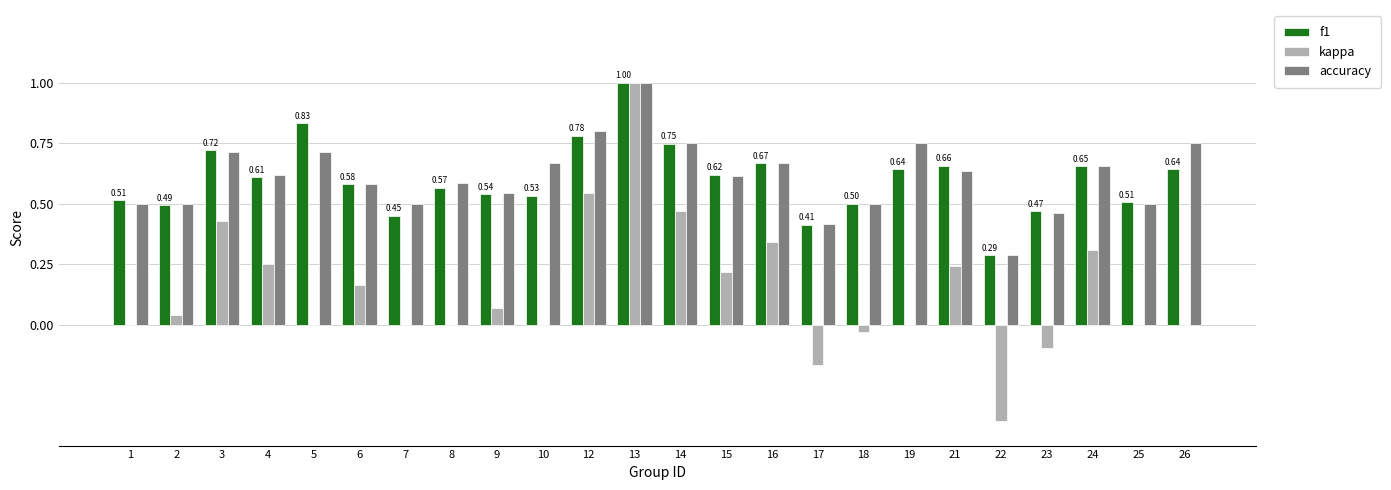

Count the number of data series in this chart.

3